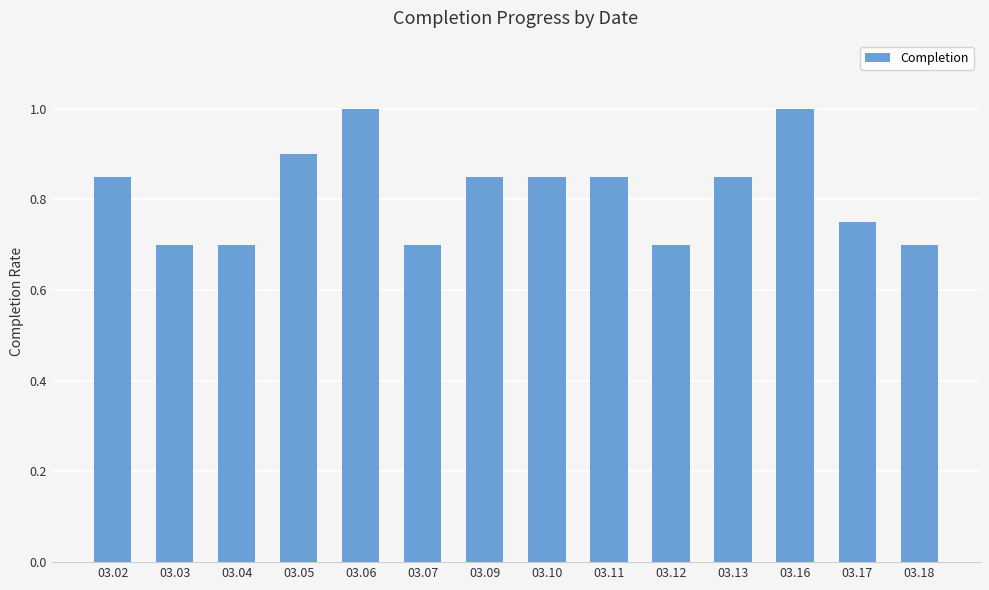

What is the minimum value shown in the chart?

0.7